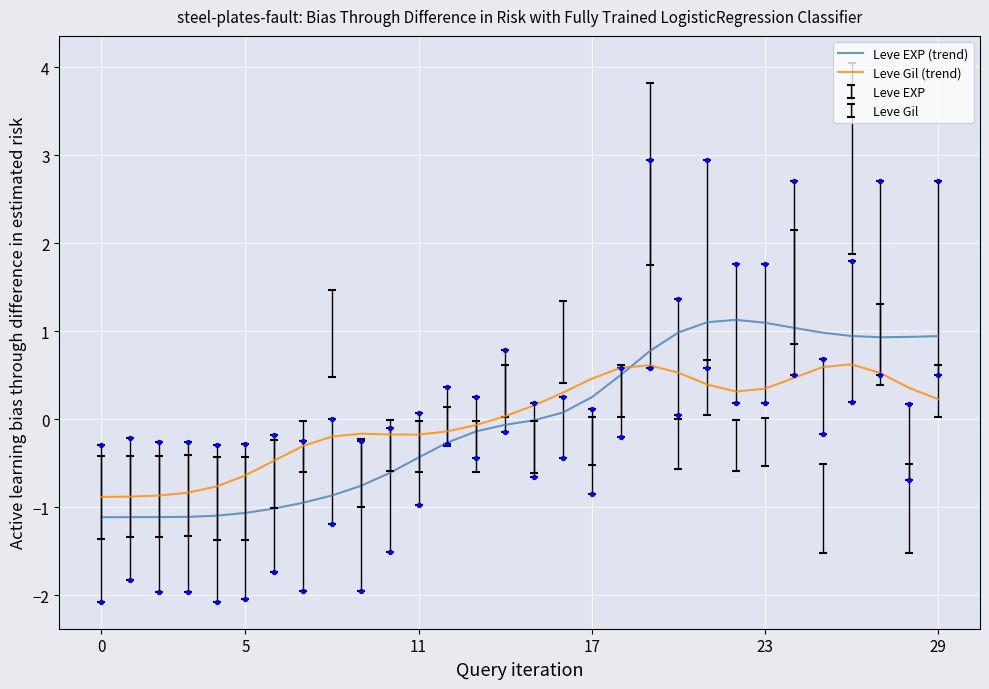

What is the lowest value of the Leve Gil (trend) series?

-0.9